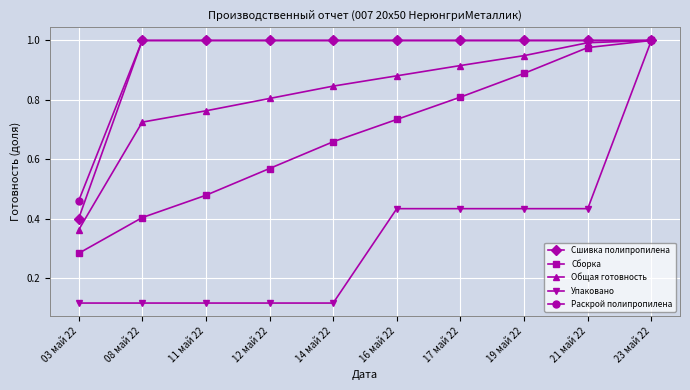

Is it true that Сшивка полипропилена equals 1.0 at 14 май 22?

True